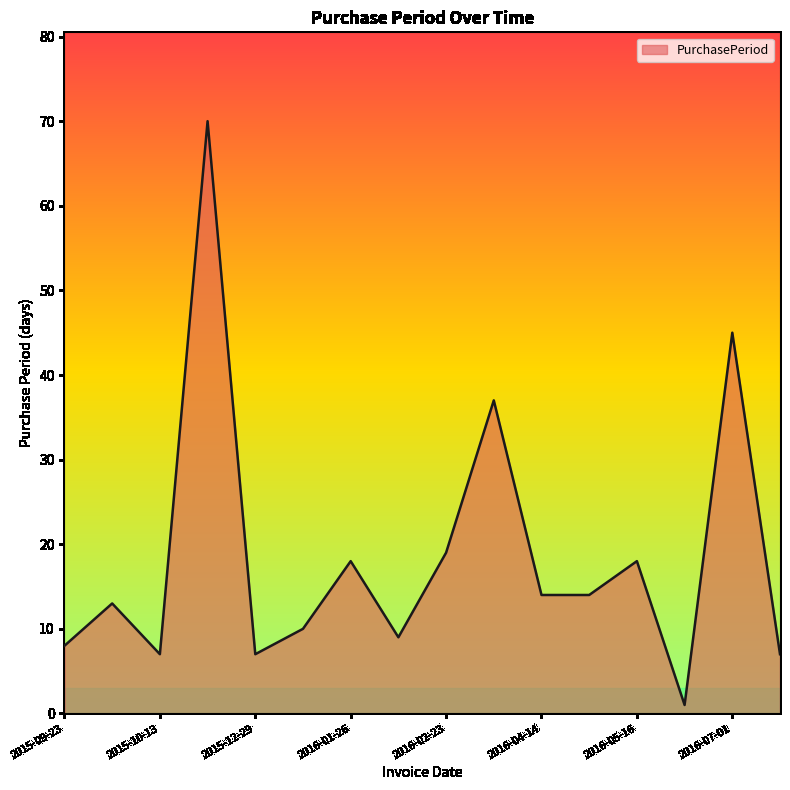

Does the chart have visible grid lines?

No